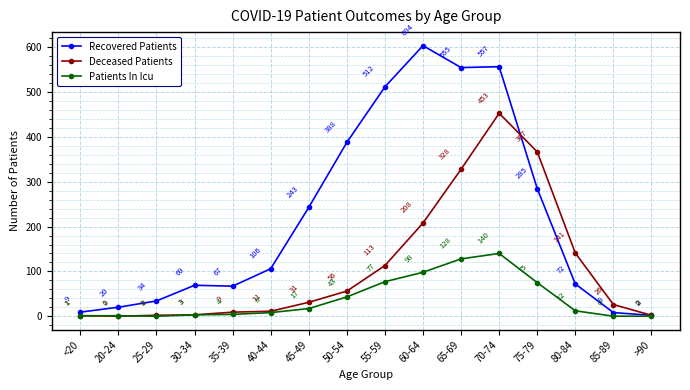

Does the chart have visible grid lines?

Yes